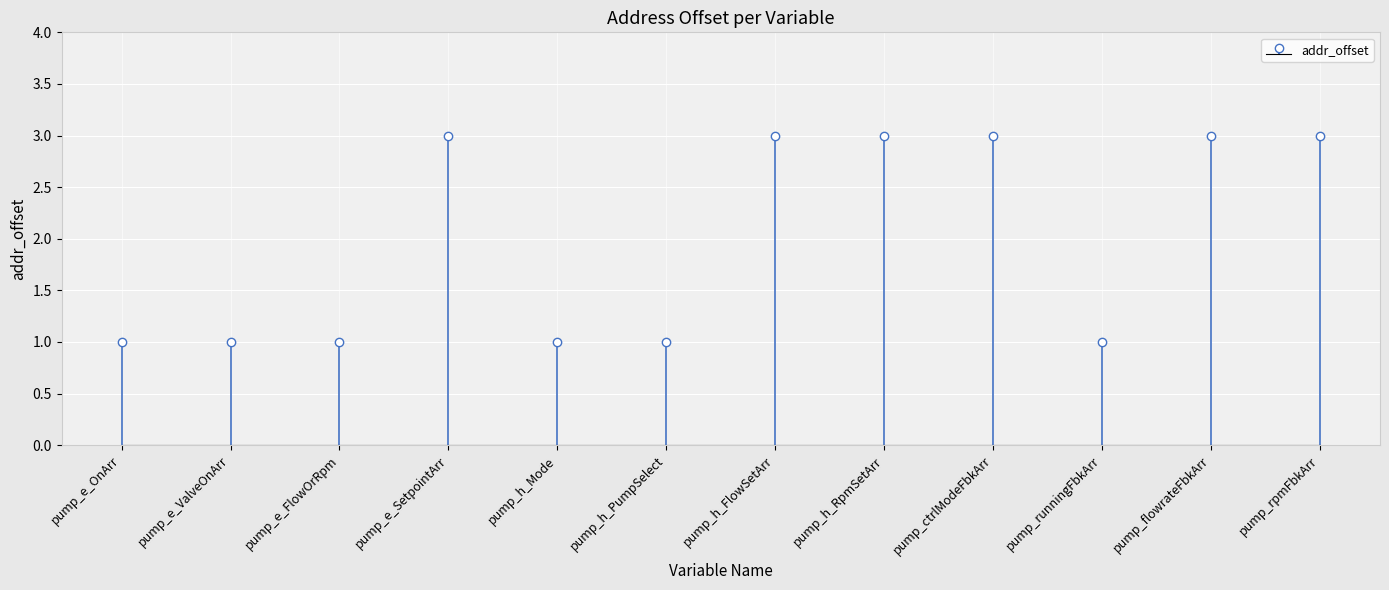

List the labels in order of value, largest first.

pump_e_SetpointArr, pump_h_FlowSetArr, pump_h_RpmSetArr, pump_ctrlModeFbkArr, pump_flowrateFbkArr, pump_rpmFbkArr, pump_e_OnArr, pump_e_ValveOnArr, pump_e_FlowOrRpm, pump_h_Mode, pump_h_PumpSelect, pump_runningFbkArr